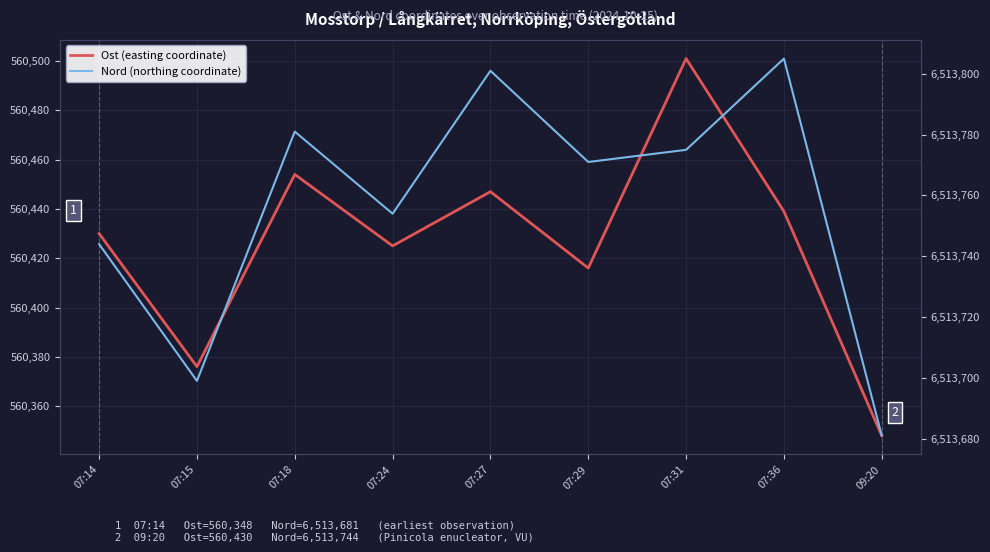

In Ost (easting coordinate), how many points are lower than both neighbors (excluding endpoints)?

3